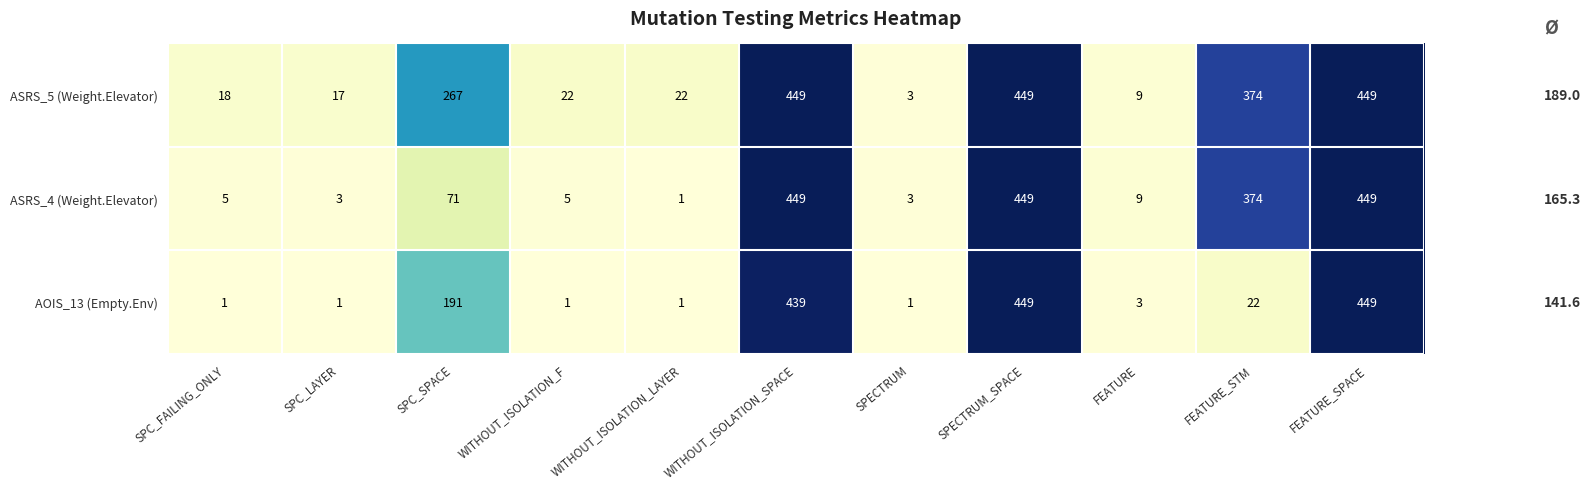

What is the maximum value shown in the chart?

449